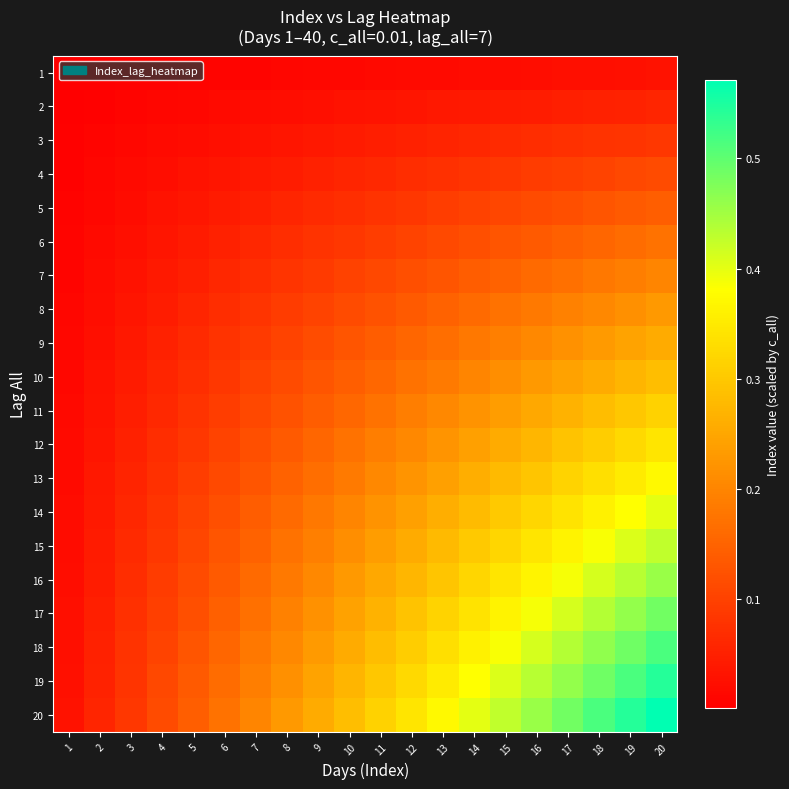

Which series changed the most between 15 and 16?

20